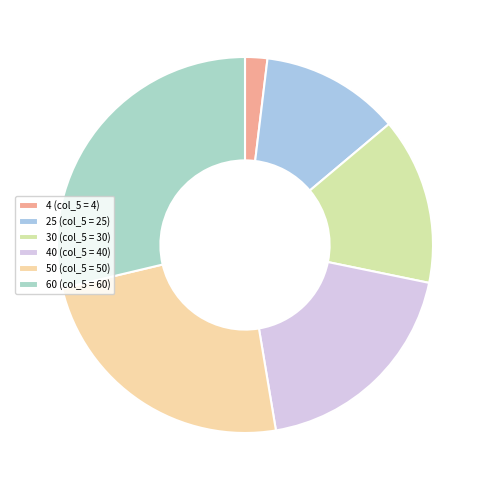

Rank the categories by value from lowest to highest.

4 (col_5 = 4), 25 (col_5 = 25), 30 (col_5 = 30), 40 (col_5 = 40), 50 (col_5 = 50), 60 (col_5 = 60)